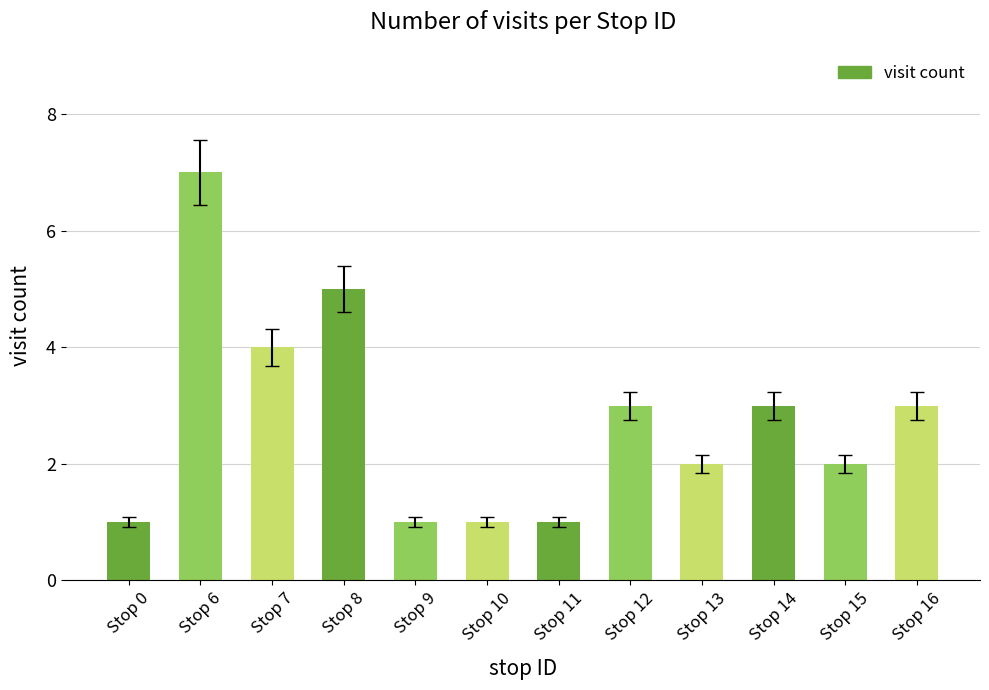

What is the value of the 10th bar from the left?

3